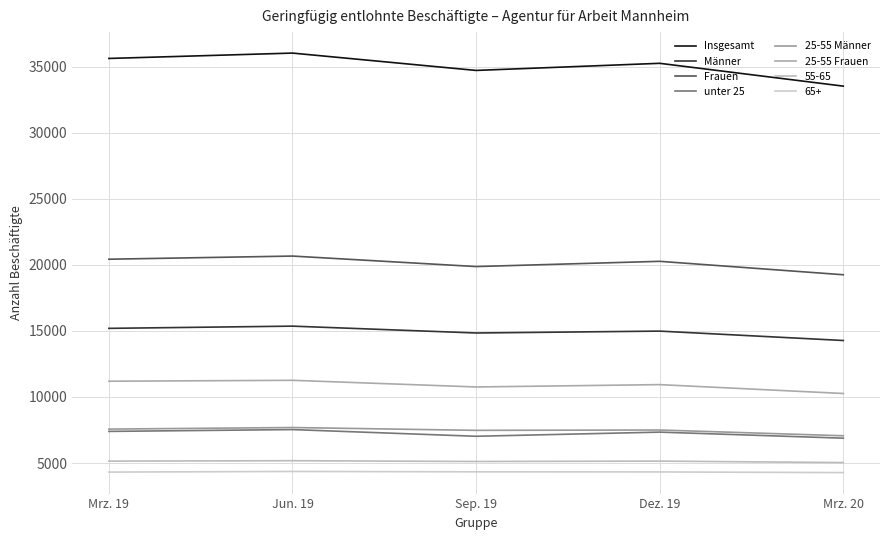

At which label does Männer first exceed 14986?

Mrz. 19